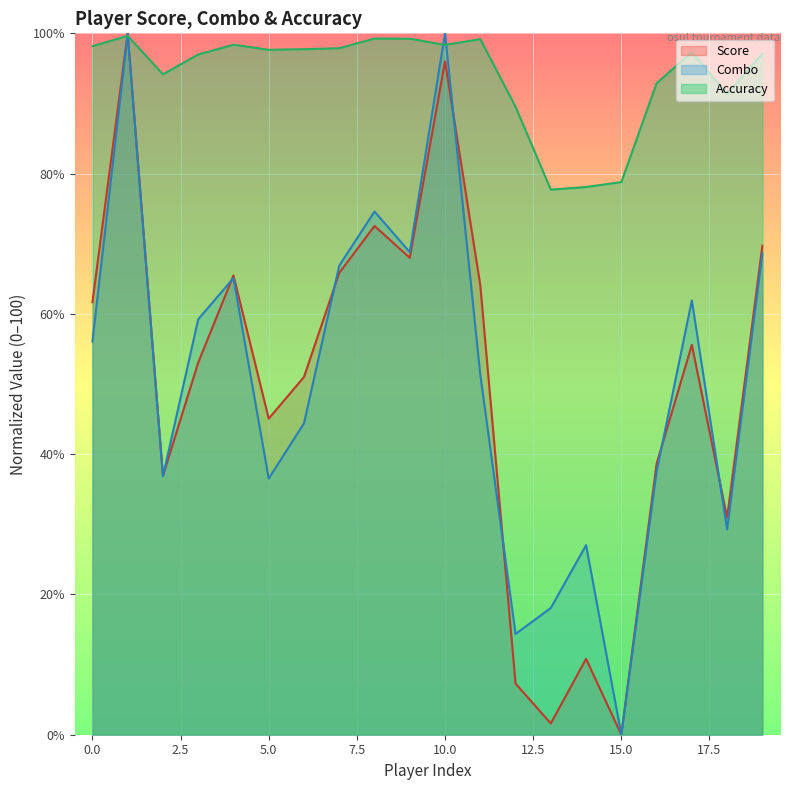

Between 5 and 15, which is larger?

5